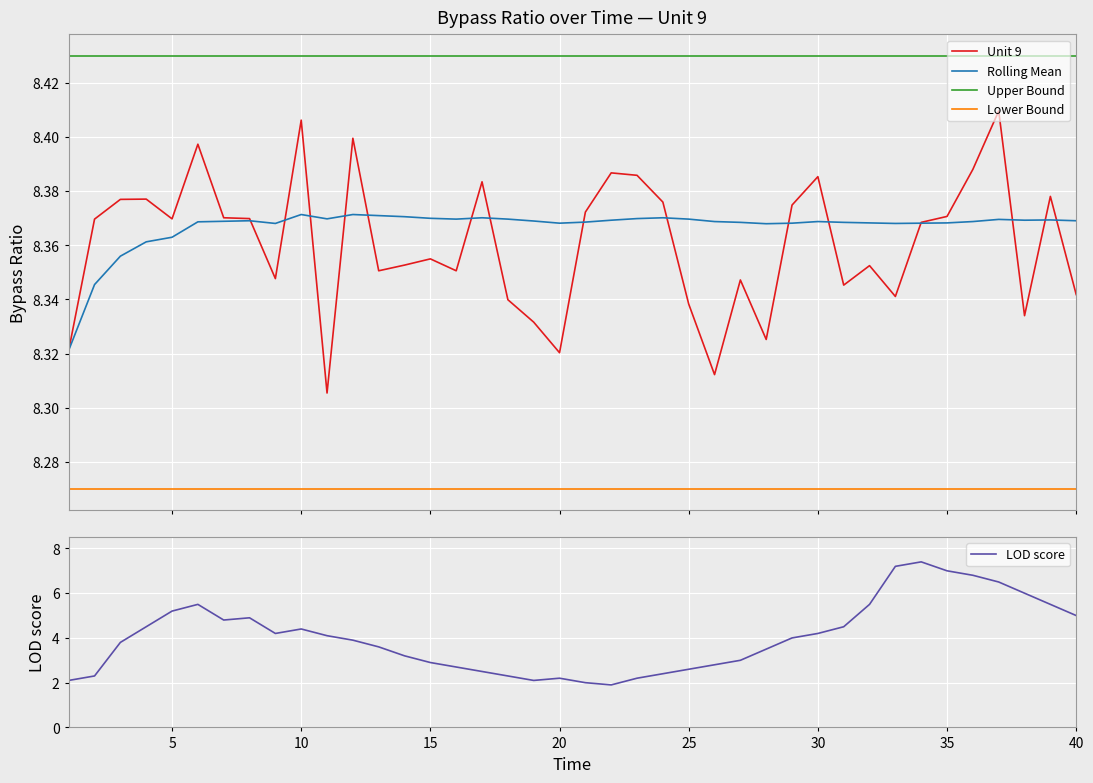

Reading left to right, list all the values displayed in this chart.

Unit 9: 8.3	8.4	8.4	8.4	8.4	8.4	8.4	8.4	8.3	8.4	8.3	8.4	8.4	8.4	8.4	8.4	8.4	8.3	8.3	8.3	8.4	8.4	8.4	8.4	8.3	8.3	8.3	8.3	8.4	8.4	8.3	8.4	8.3	8.4	8.4	8.4	8.4	8.3	8.4	8.3
Rolling Mean: 8.3	8.3	8.4	8.4	8.4	8.4	8.4	8.4	8.4	8.4	8.4	8.4	8.4	8.4	8.4	8.4	8.4	8.4	8.4	8.4	8.4	8.4	8.4	8.4	8.4	8.4	8.4	8.4	8.4	8.4	8.4	8.4	8.4	8.4	8.4	8.4	8.4	8.4	8.4	8.4
Upper Bound: 8.4	8.4	8.4	8.4	8.4	8.4	8.4	8.4	8.4	8.4	8.4	8.4	8.4	8.4	8.4	8.4	8.4	8.4	8.4	8.4	8.4	8.4	8.4	8.4	8.4	8.4	8.4	8.4	8.4	8.4	8.4	8.4	8.4	8.4	8.4	8.4	8.4	8.4	8.4	8.4
Lower Bound: 8.3	8.3	8.3	8.3	8.3	8.3	8.3	8.3	8.3	8.3	8.3	8.3	8.3	8.3	8.3	8.3	8.3	8.3	8.3	8.3	8.3	8.3	8.3	8.3	8.3	8.3	8.3	8.3	8.3	8.3	8.3	8.3	8.3	8.3	8.3	8.3	8.3	8.3	8.3	8.3
LOD score: 2.1	2.3	3.8	4.5	5.2	5.5	4.8	4.9	4.2	4.4	4.1	3.9	3.6	3.2	2.9	2.7	2.5	2.3	2.1	2.2	2.0	1.9	2.2	2.4	2.6	2.8	3.0	3.5	4.0	4.2	4.5	5.5	7.2	7.4	7.0	6.8	6.5	6.0	5.5	5.0